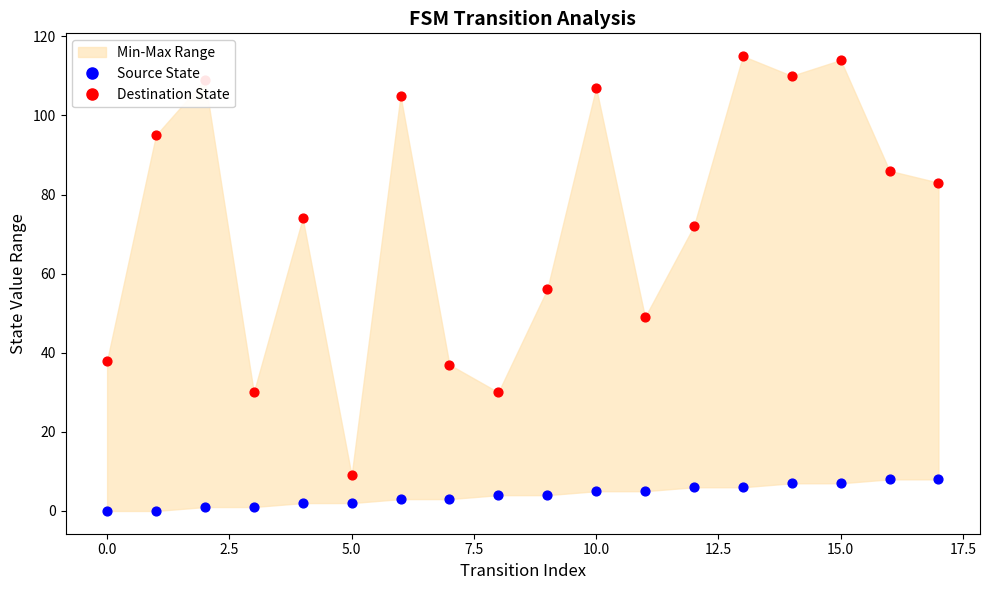

At how many categories does at least one series exceed 43?

13